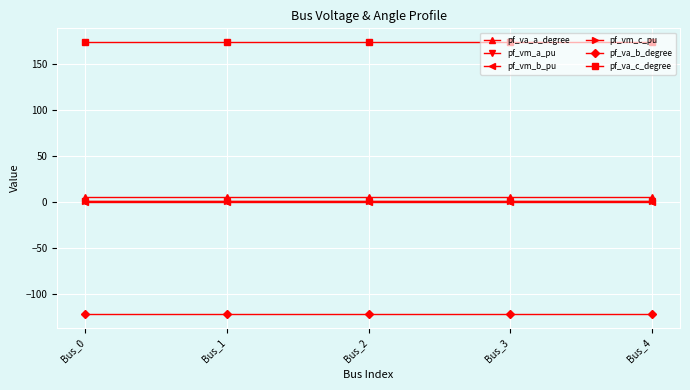

What is the greatest value displayed?

174.2